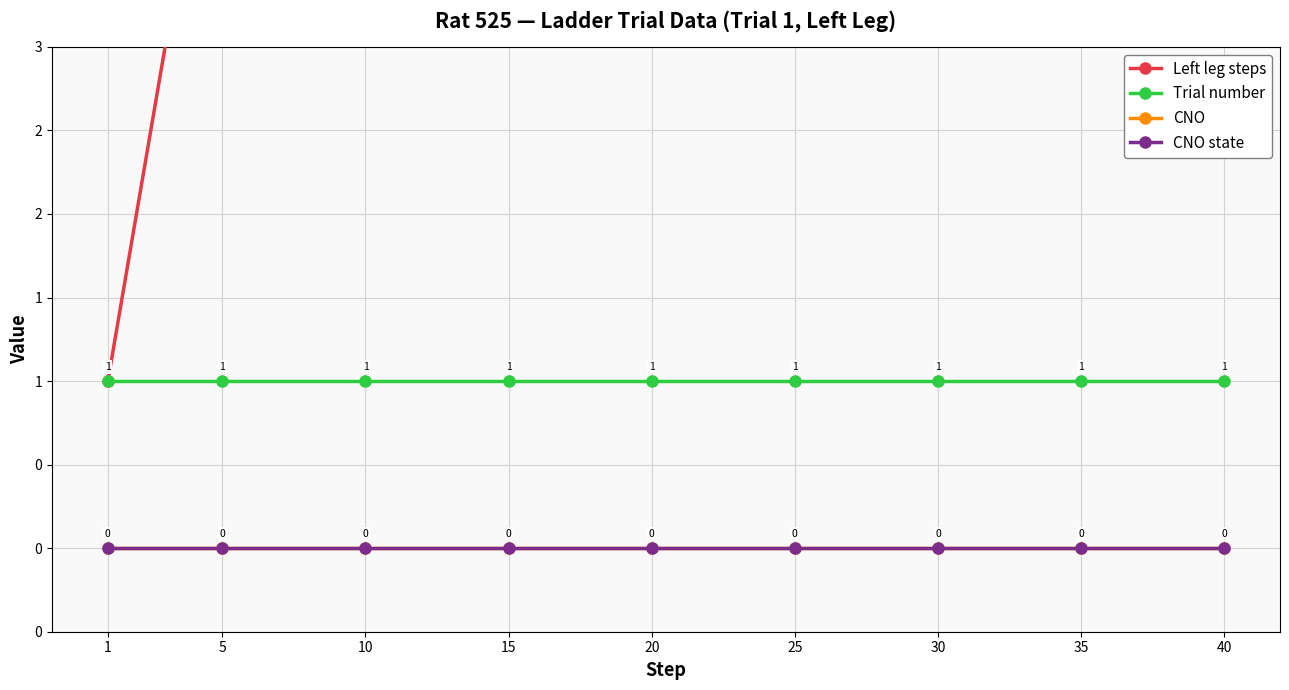

Which has a higher value, 15 or 5?

15